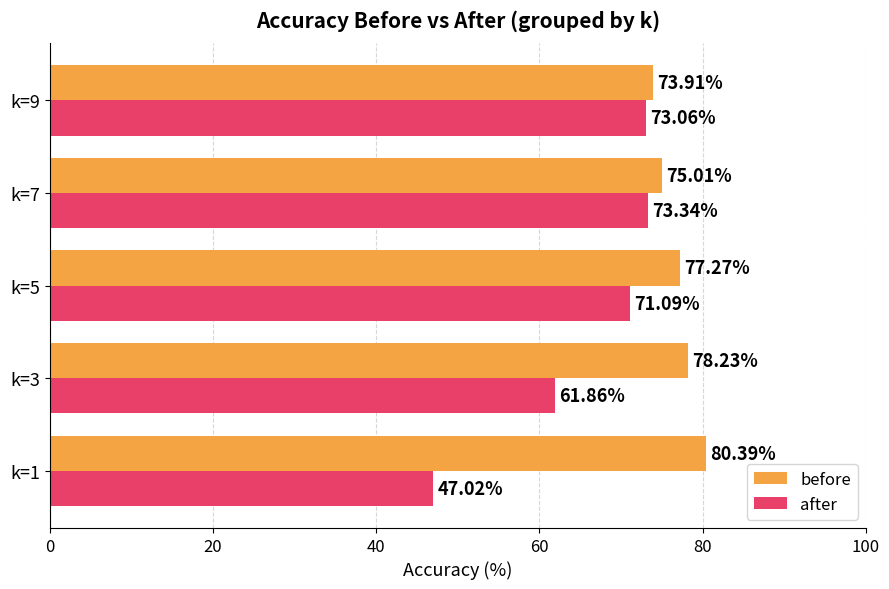

Which series has the largest total across all categories?

before